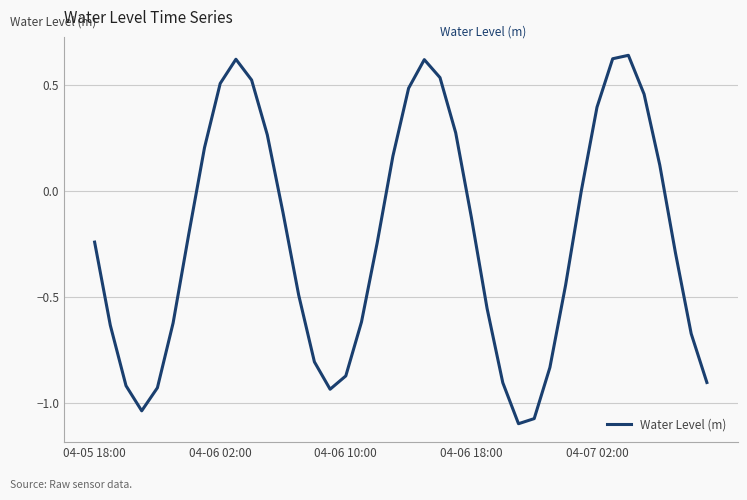

Which category has the highest value across all series?

34